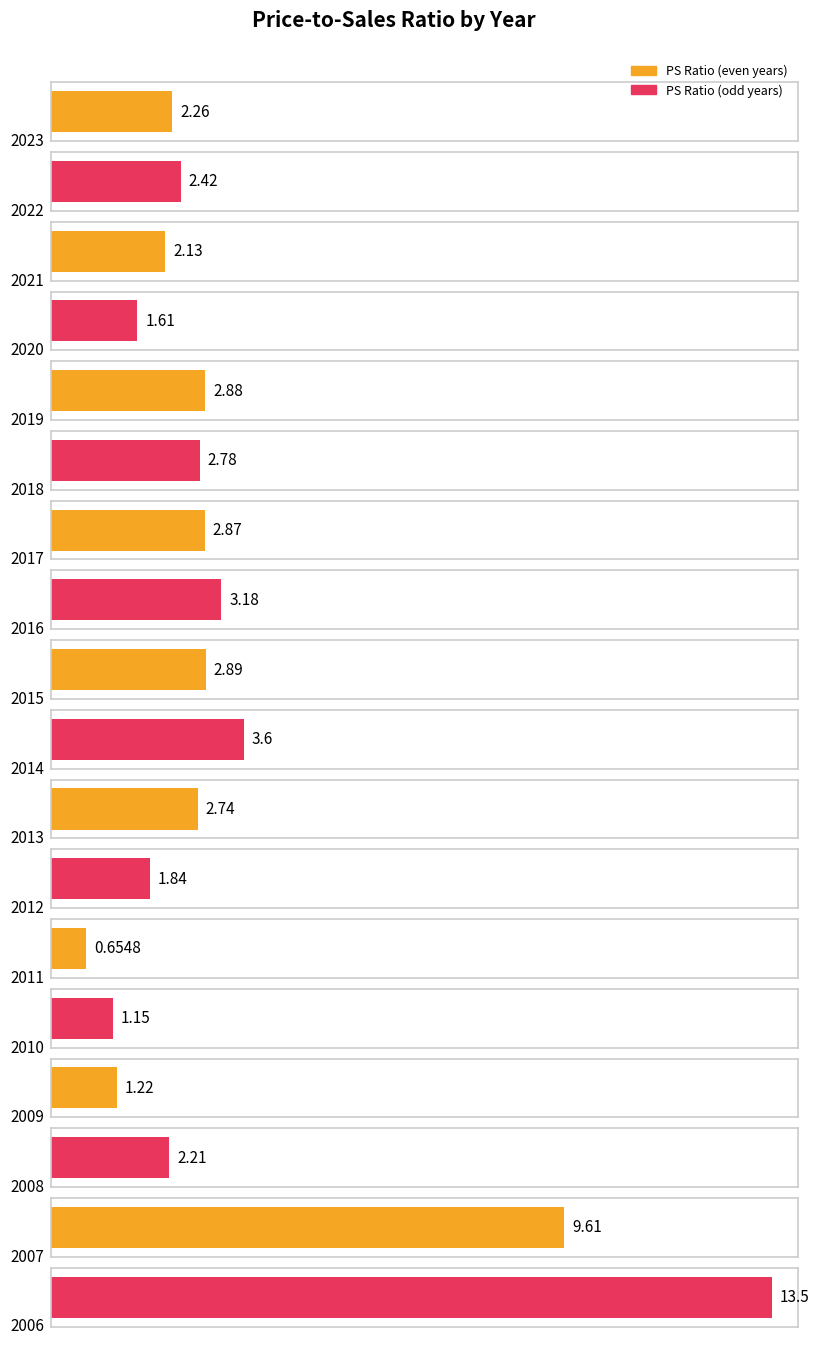

What is the value of the 17th bar from the left?

9.6